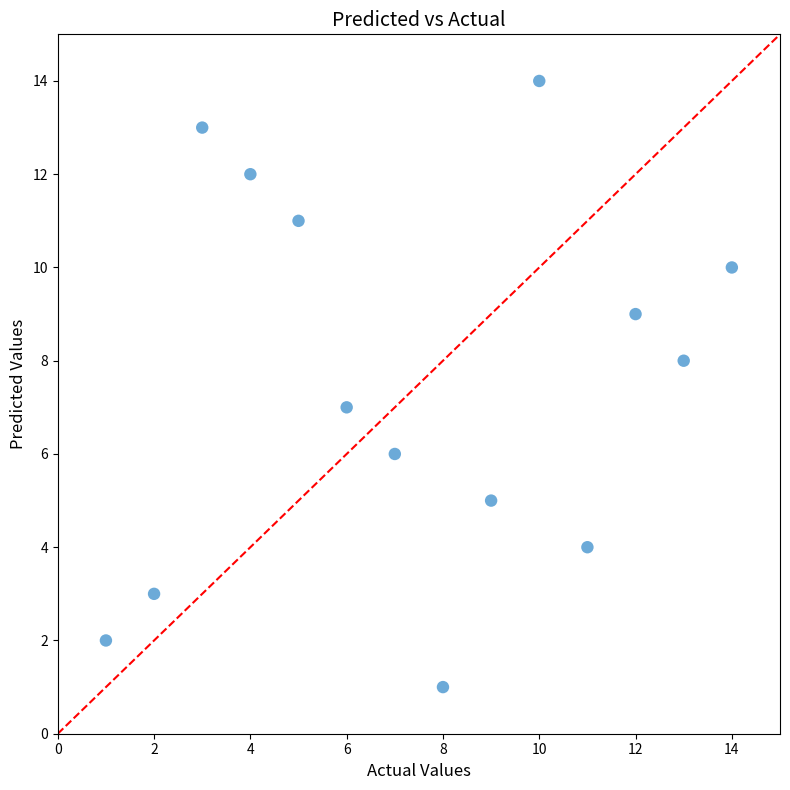

What is the range of Y values (max minus min)?

13